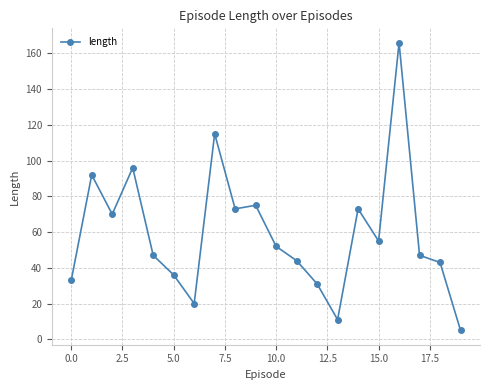

Reading left to right, transcribe all the data shown in this chart.

33	92	70	96	47	36	20	115	73	75	52	44	31	11	73	55	166	47	43	5